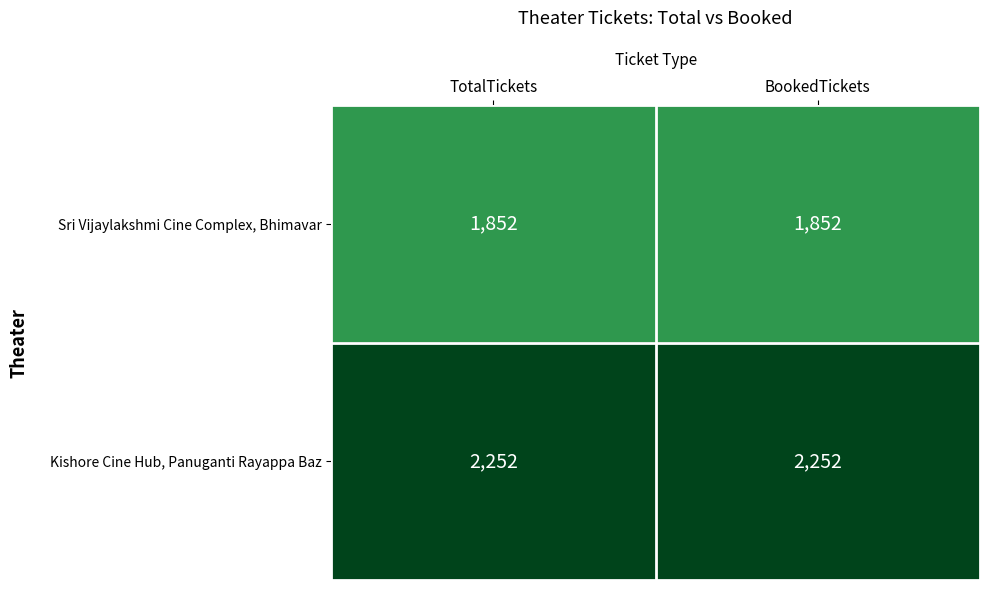

True or false: Sri Vijaylakshmi Cine Complex, Bhimavar has a value of 2525 at TotalTickets.

False